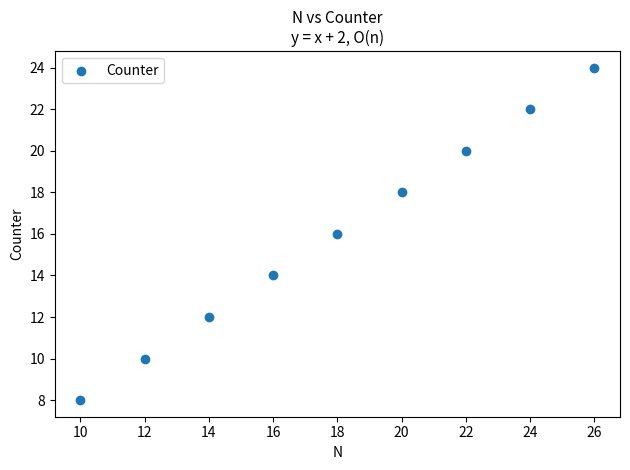

What is the average X value?

18